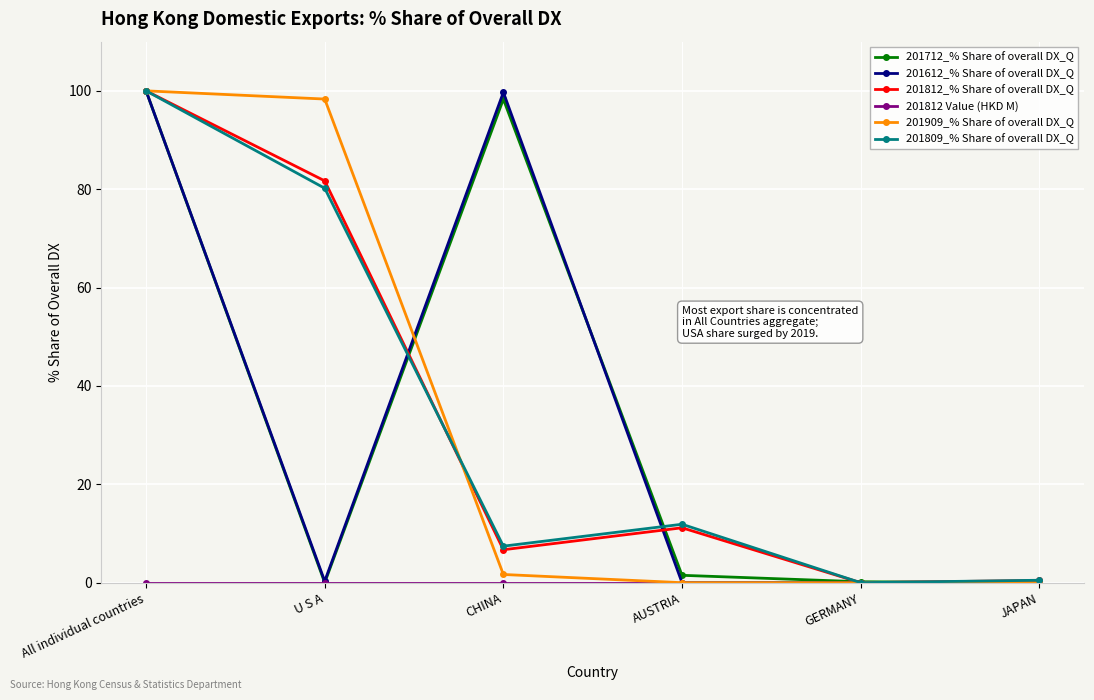

Count the number of categories in the chart.

6